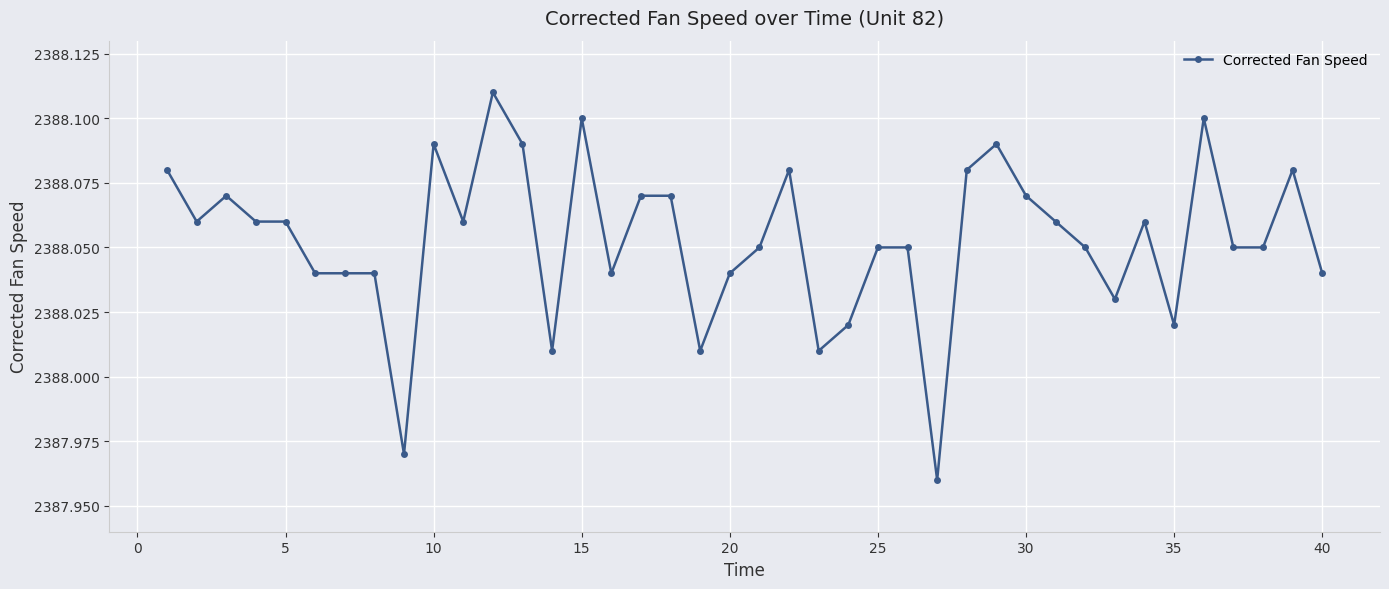

What is the sum of all values?

95522.1